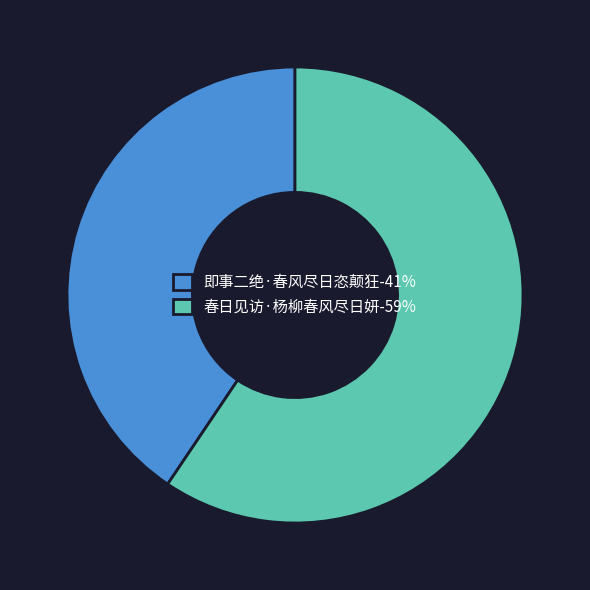

What is the largest slice in the pie chart?

春日见访·杨柳春风尽日妍